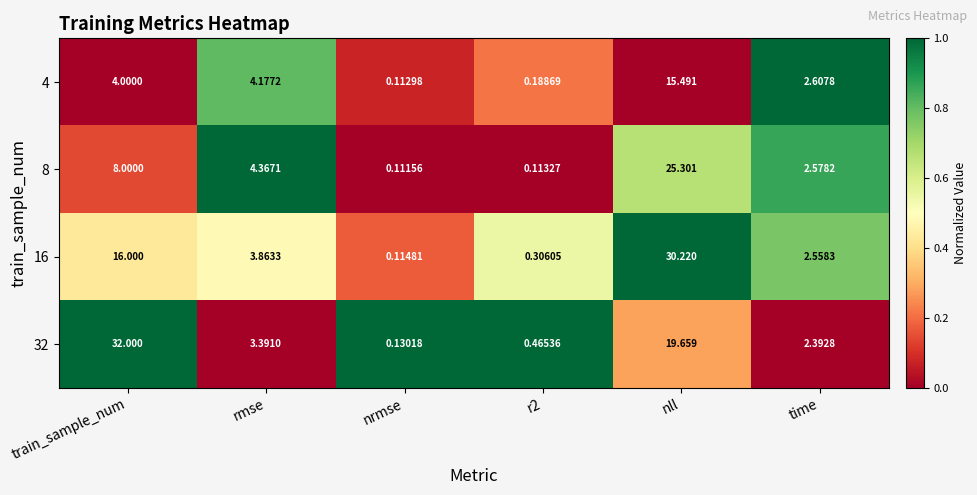

At time, list the series in order from smallest to largest.

32, 16, 8, 4